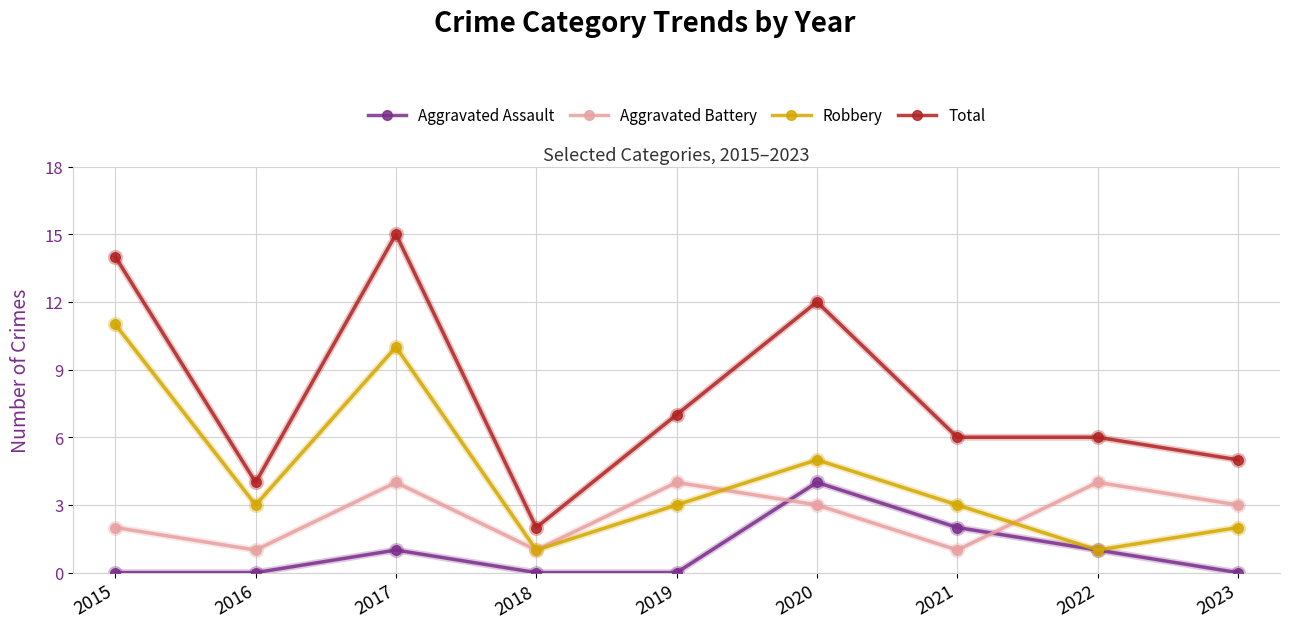

True or false: Total and Aggravated Battery intersect in this chart.

False